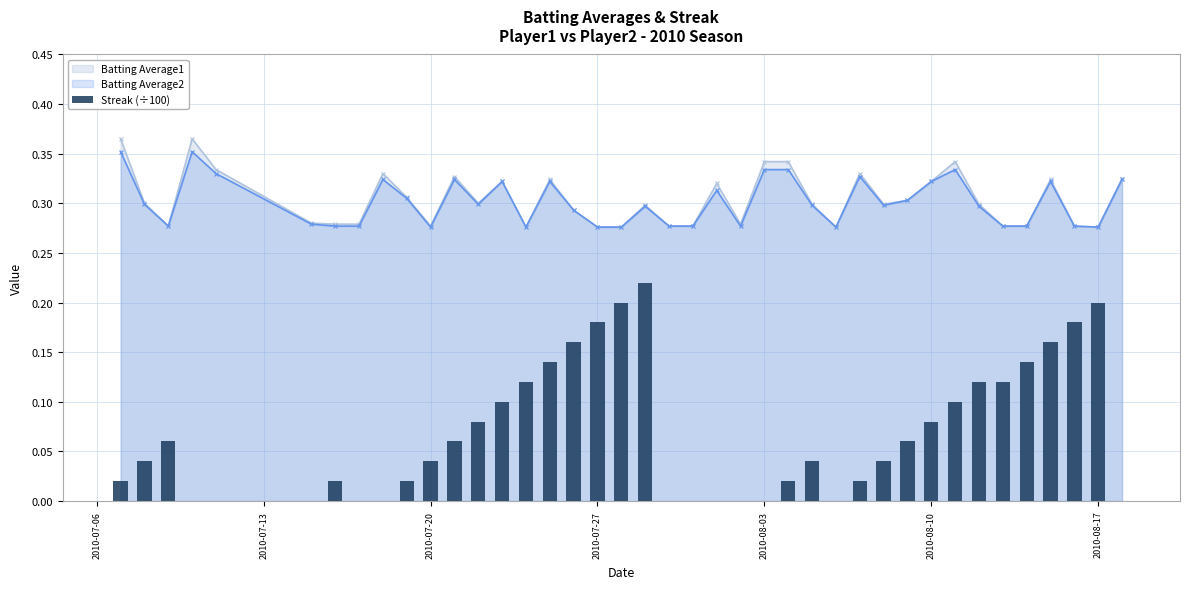

True or false: Batting Average1 has more than 2 interior local peaks.

True